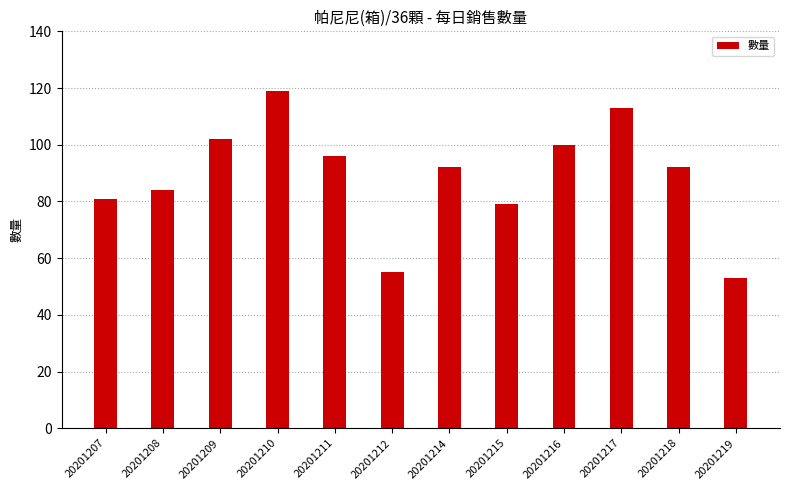

Count the number of categories in the chart.

12